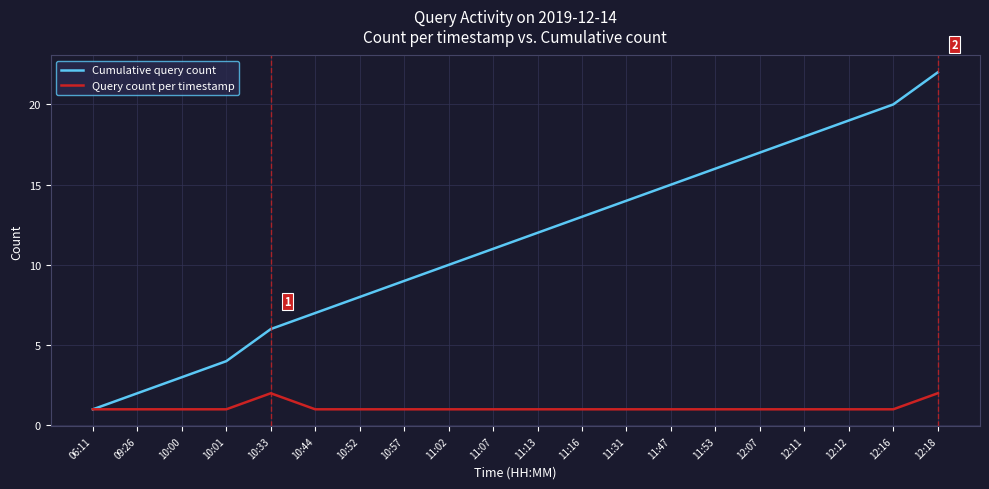

Reading left to right, transcribe all the data shown in this chart.

Cumulative query count: 06:11=1	09:26=2	10:00=3	10:01=4	10:33=6	10:44=7	10:52=8	10:57=9	11:02=10	11:07=11	11:13=12	11:16=13	11:31=14	11:47=15	11:53=16	12:07=17	12:11=18	12:12=19	12:16=20	12:18=22
Query count per timestamp: 06:11=1	09:26=1	10:00=1	10:01=1	10:33=2	10:44=1	10:52=1	10:57=1	11:02=1	11:07=1	11:13=1	11:16=1	11:31=1	11:47=1	11:53=1	12:07=1	12:11=1	12:12=1	12:16=1	12:18=2